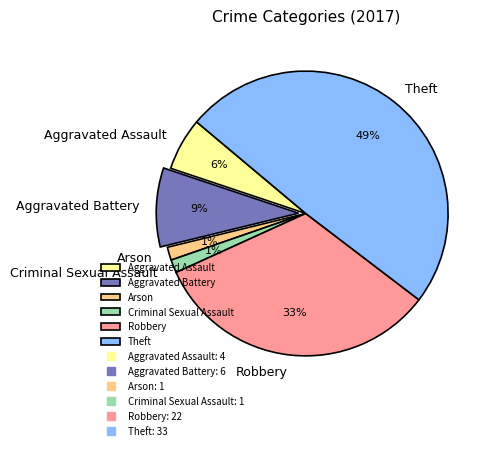

Is Aggravated Battery the majority of the pie?

No